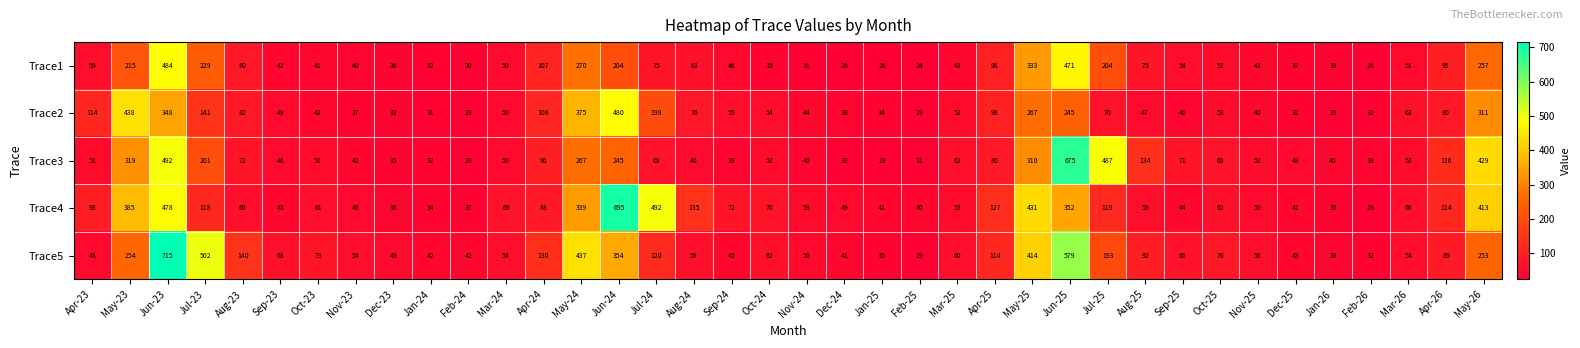

What is the sum of the Trace4 values at Oct-23 and Jul-24?

553